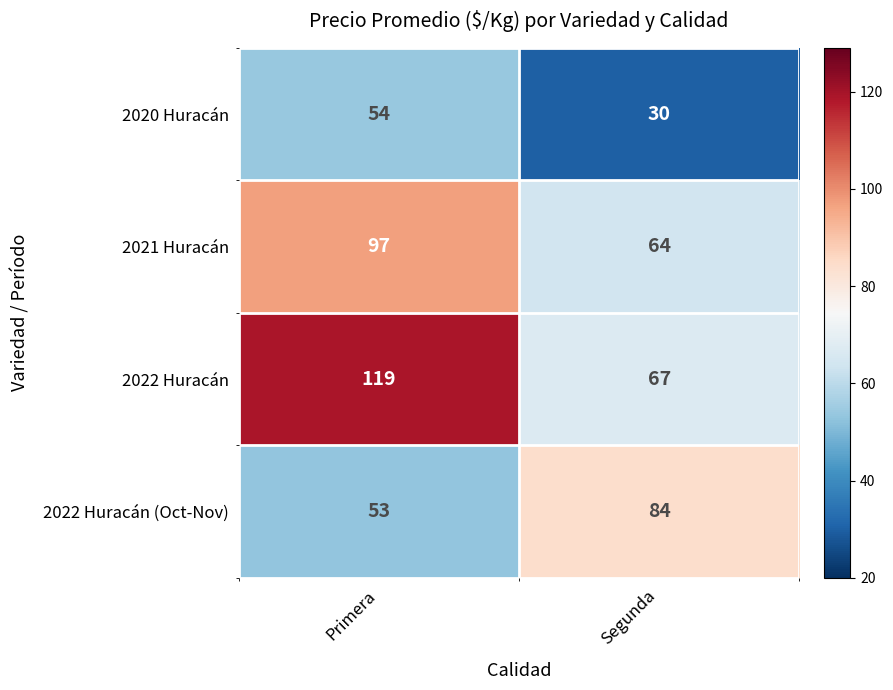

The value of 2022 Huracán (Oct-Nov) at Segunda is 84. True or false?

True